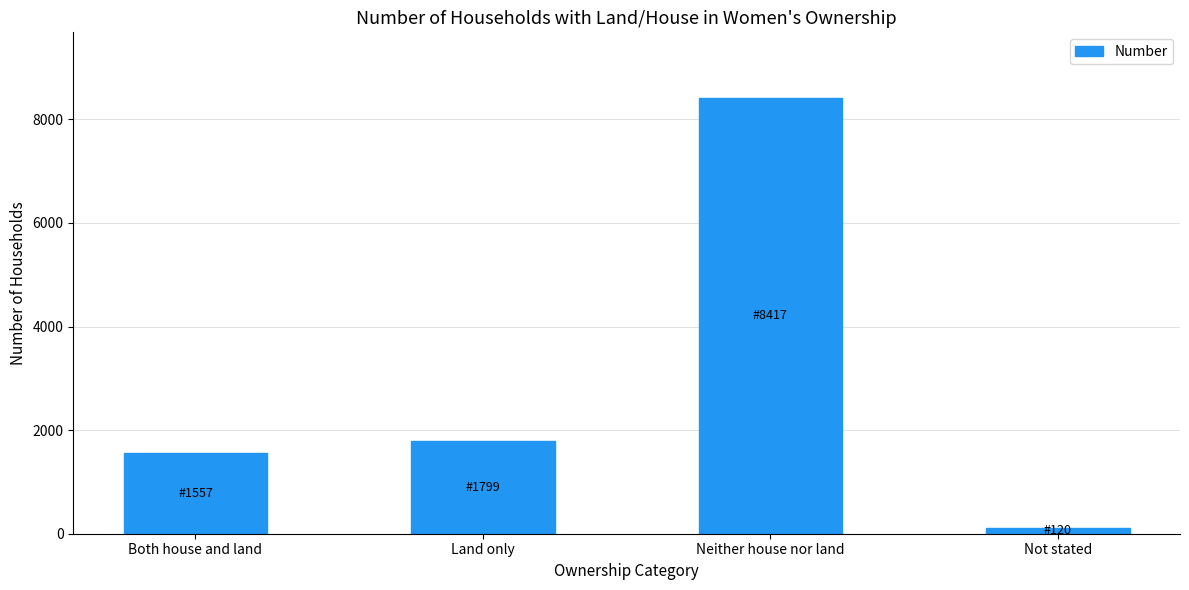

What is the difference between the maximum and minimum values?

8297